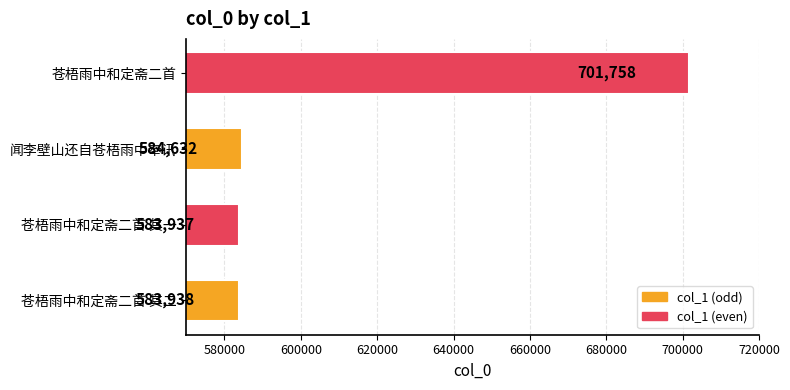

List the labels in order of value, largest first.

苍梧雨中和定斋二首, 闻李壁山还自苍梧雨中奉讯, 苍梧雨中和定斋二首 其二, 苍梧雨中和定斋二首 其一